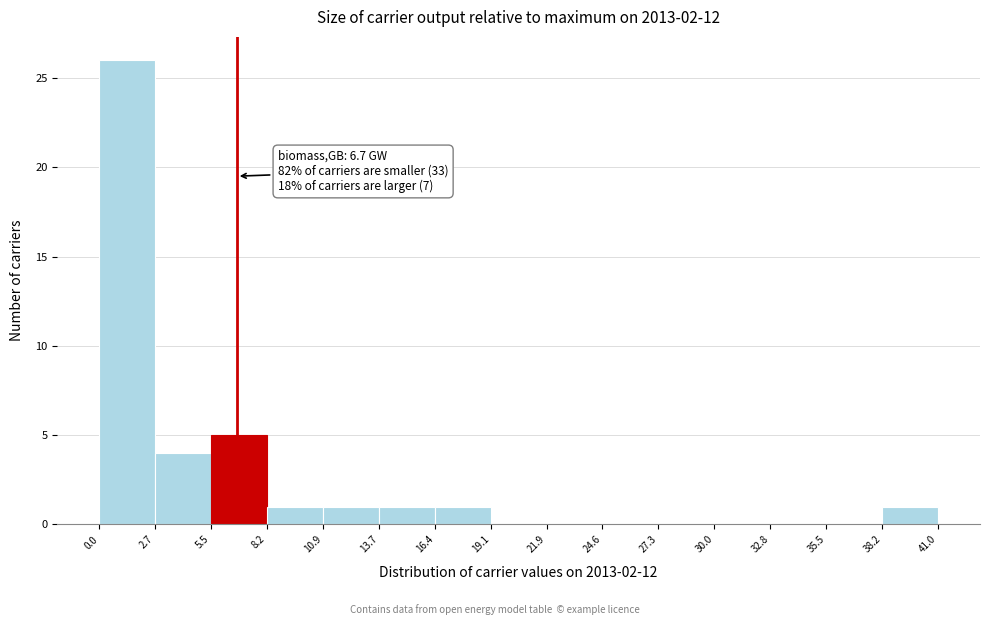

Over which range of the x-axis is the bar tallest?

0.0 to 2.7